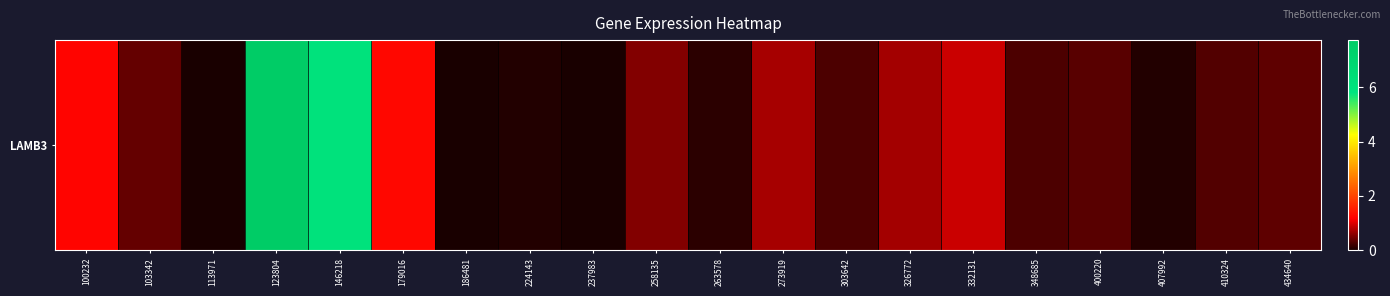

What is the difference between the maximum and minimum values?

7.7